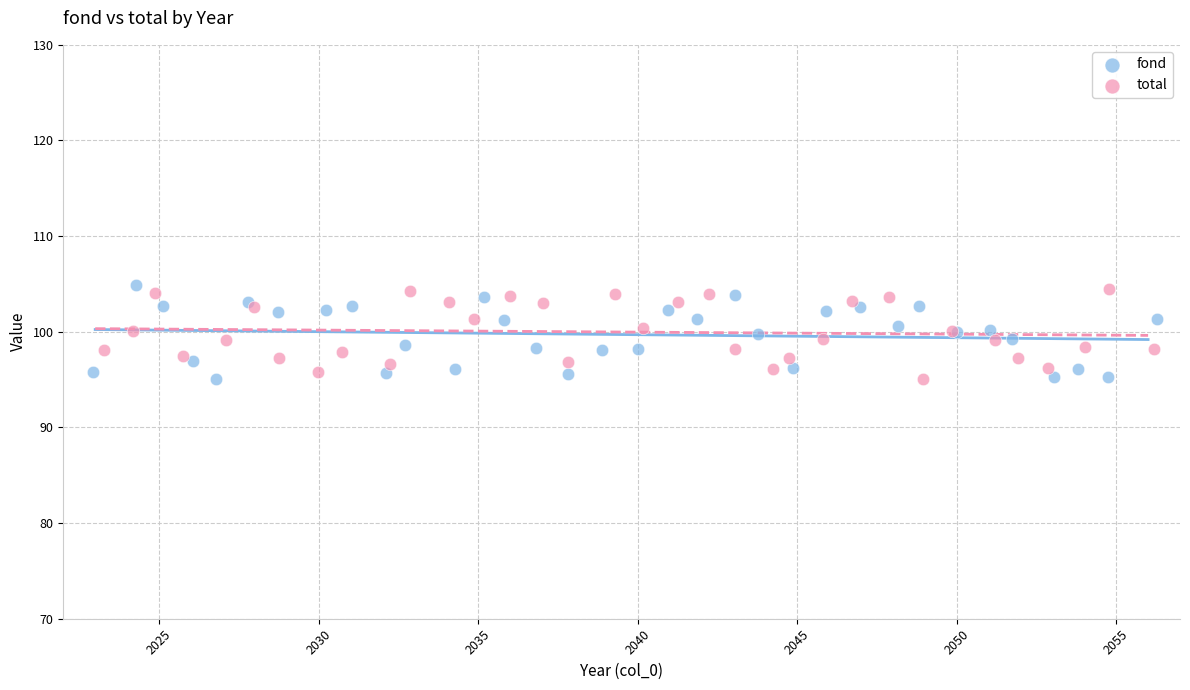

What are all the series names shown in the legend?

fond, total